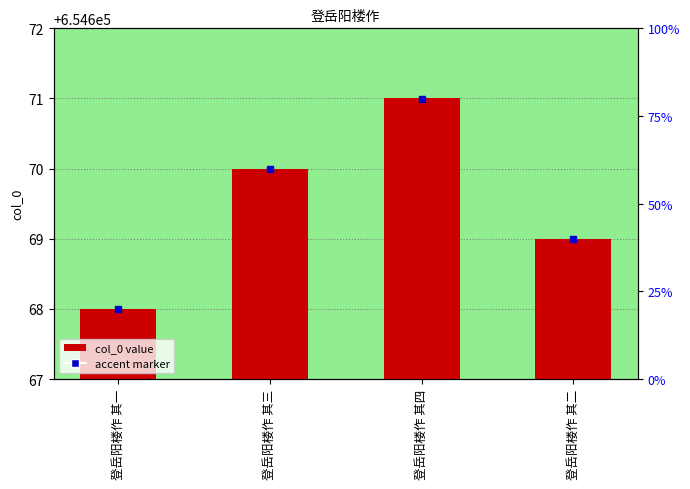

What is the value of the 3rd bar from the left?

654671